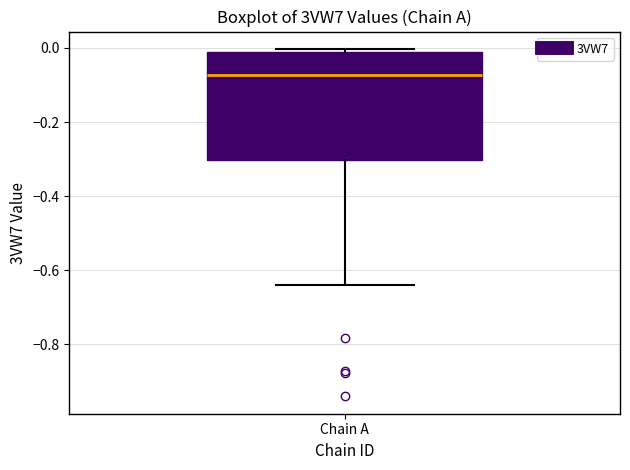

Read this box plot against the y-axis: the position of the median line, the range covered by the box, and the ends of both whiskers. The values are not printed on the chart, so give them approximately, as read against the axis.

median -0.08, box -0.30 to -0.02, whiskers -0.64 to 0.00